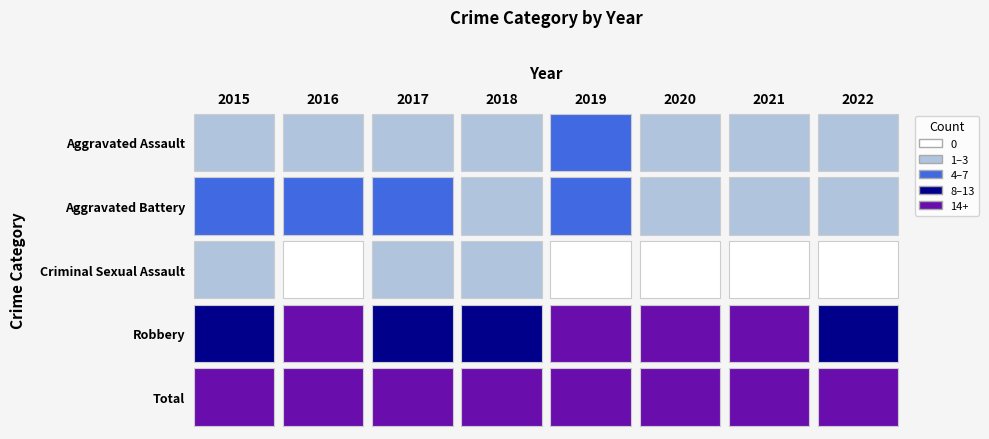

Between Robbery and Criminal Sexual Assault, which is larger?

Robbery